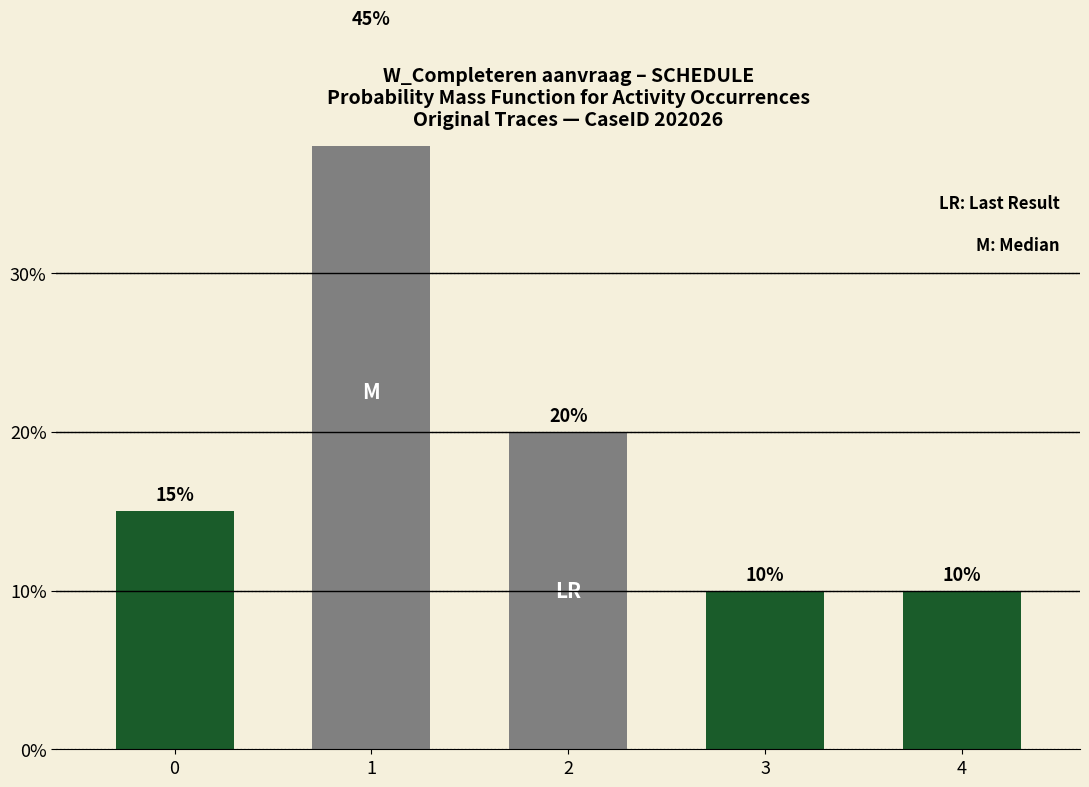

Reading left to right, what are all the values shown in this chart?

0=15	1=45	2=20	3=10	4=10